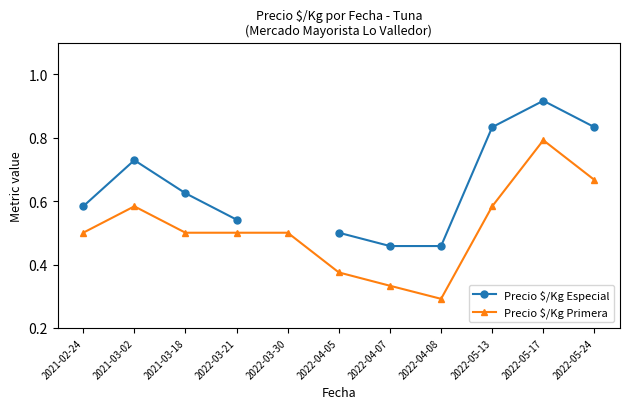

How many Precio $/Kg Primera values are between 0 and 1?

11